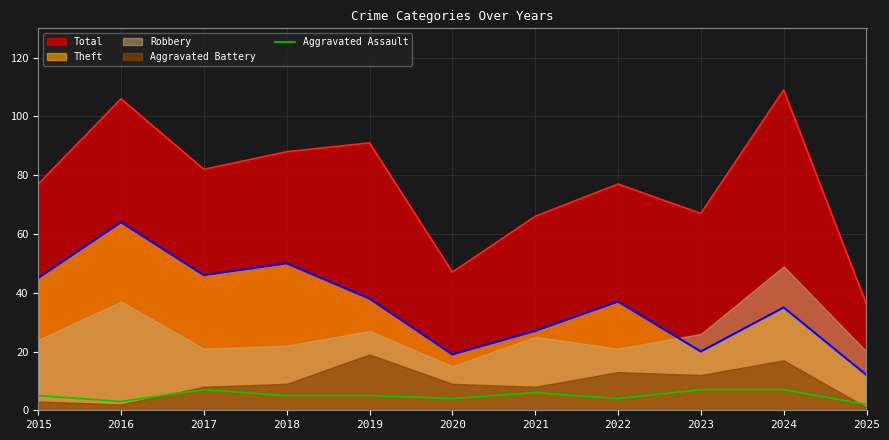

Count the number of categories in the chart.

11